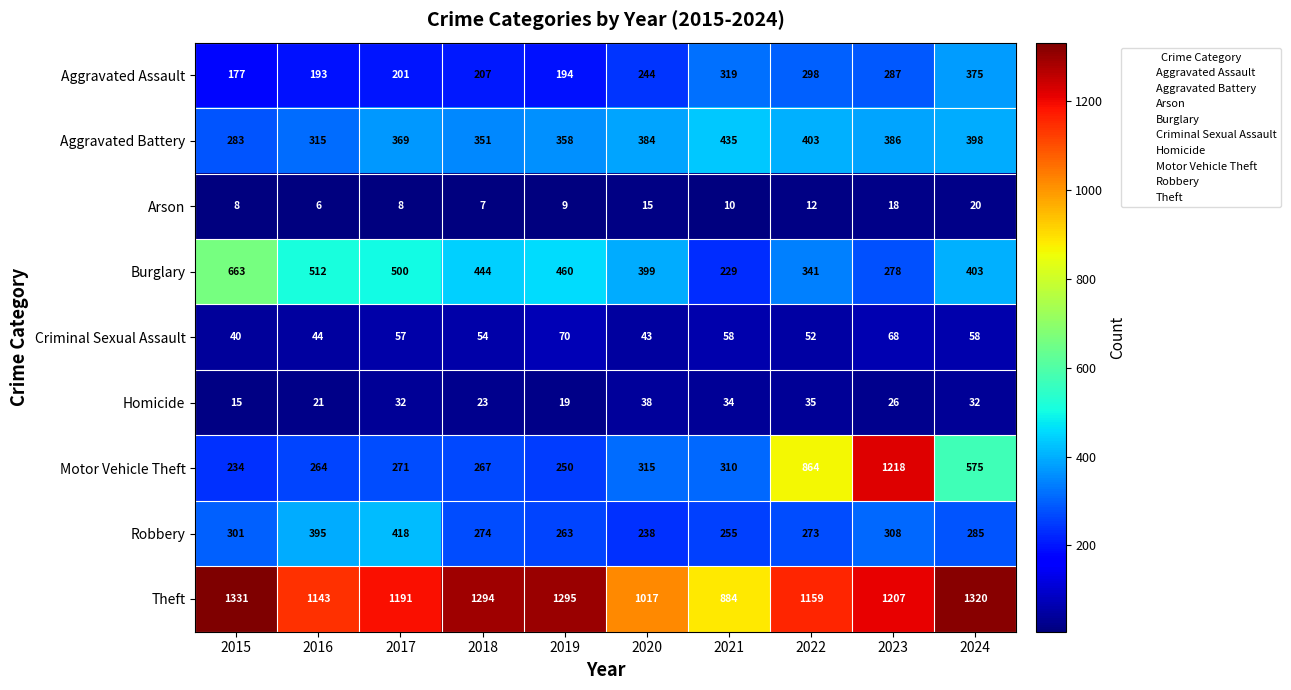

Is the value of Arson at 2019 greater than the value of Robbery at 2018?

No